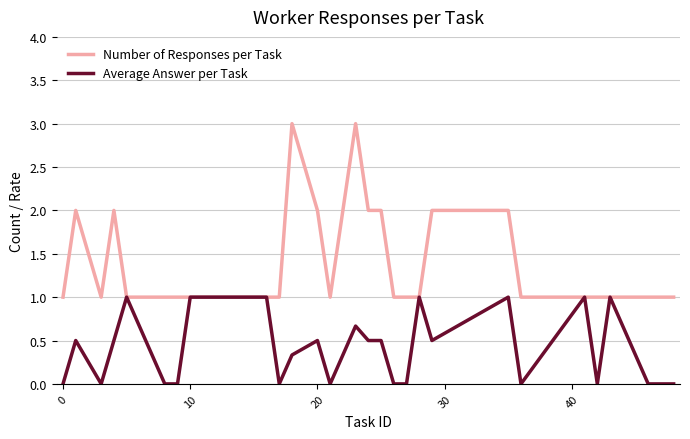

Which series has the largest total across all categories?

Number of Responses per Task